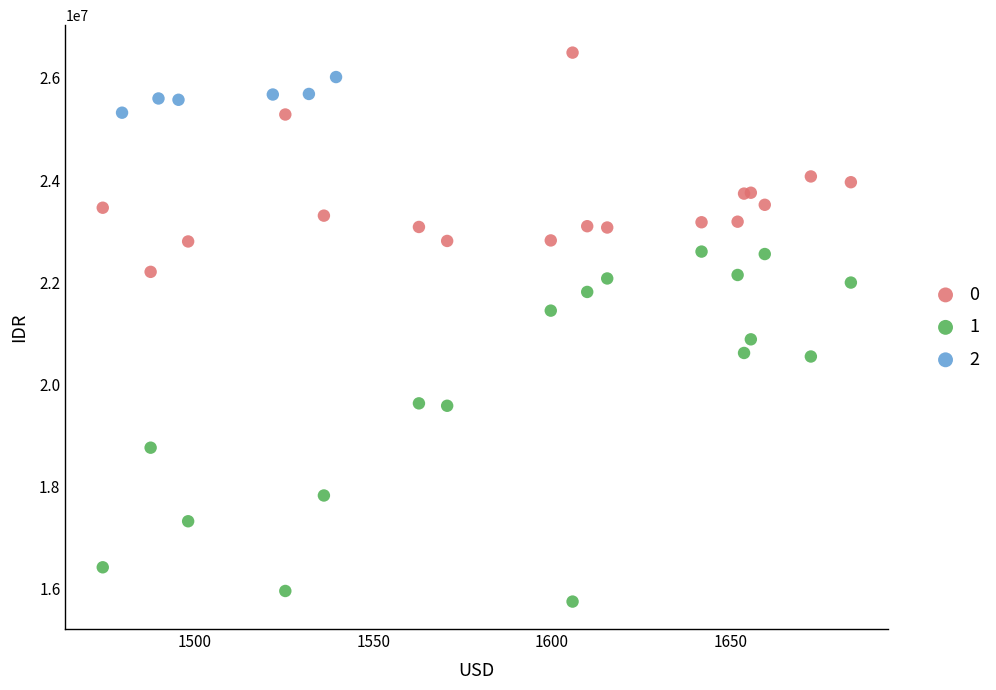

Which series has the widest spread of Y values?

1